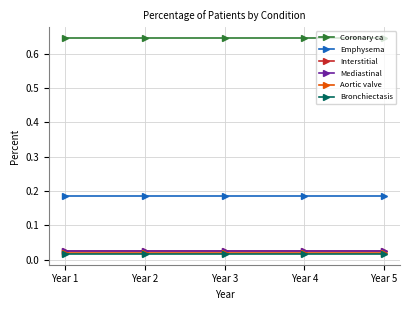

At how many categories does at least one series exceed 0?

5